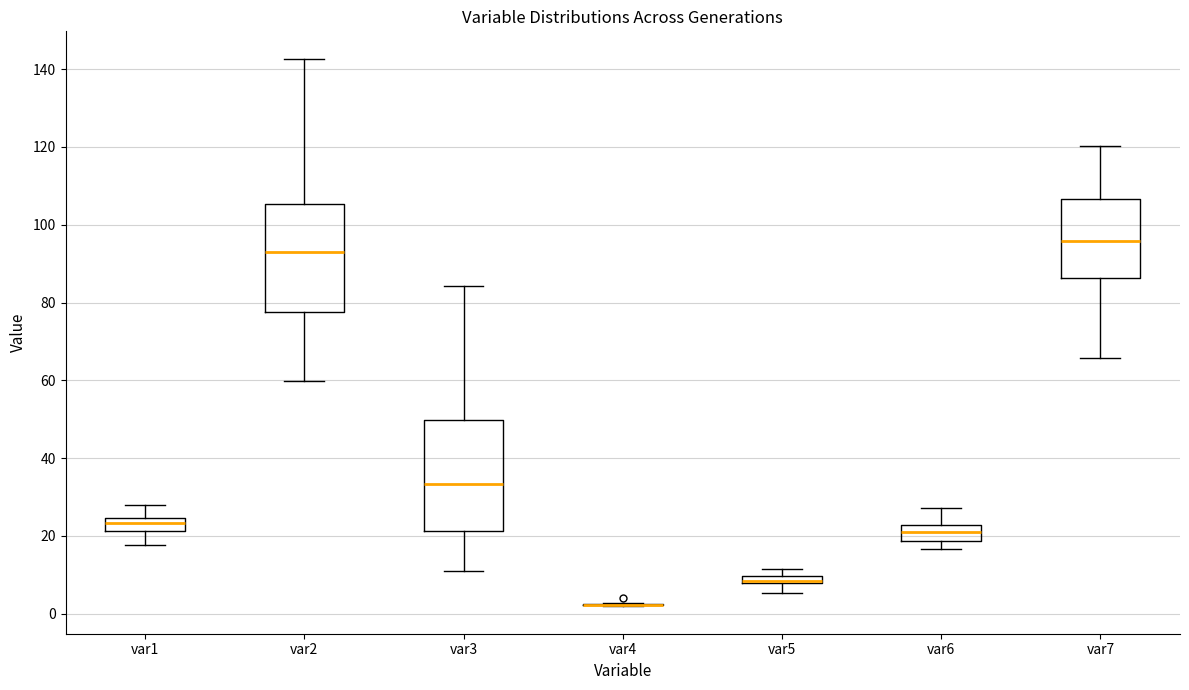

Where does the lower whisker of the box for var3 end on the y-axis? The values are not printed on the chart, so give them approximately, as read against the axis.

12